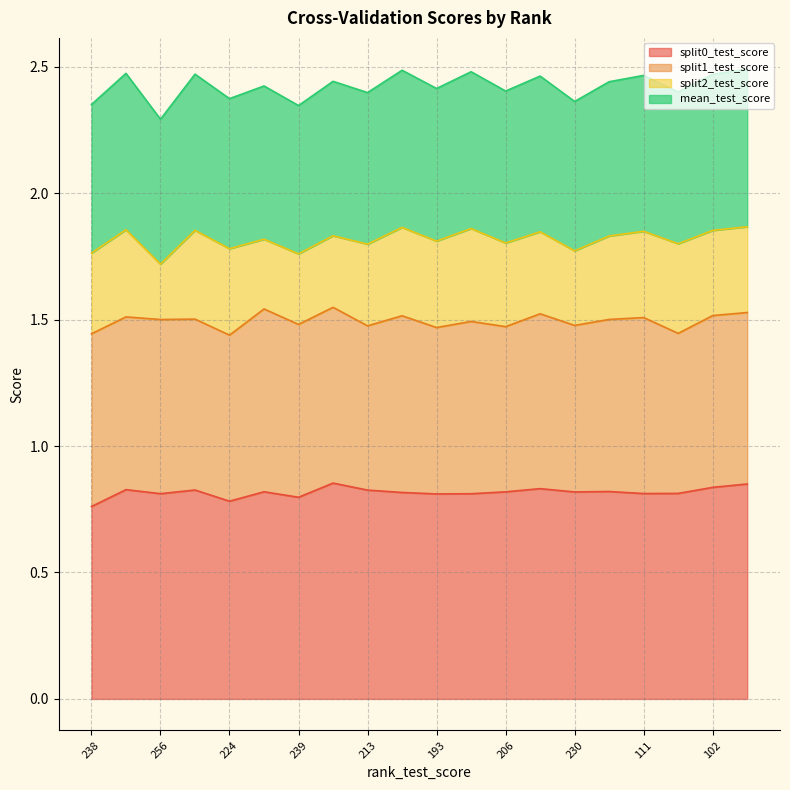

The split0_test_score series shows 0.8 at 230. True or false?

True